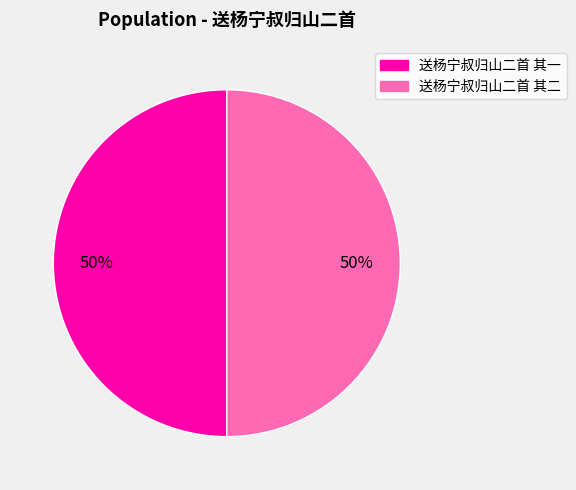

What is the ratio of the value at 送杨宁叔归山二首 其一 to the value at 送杨宁叔归山二首 其二?

1.0